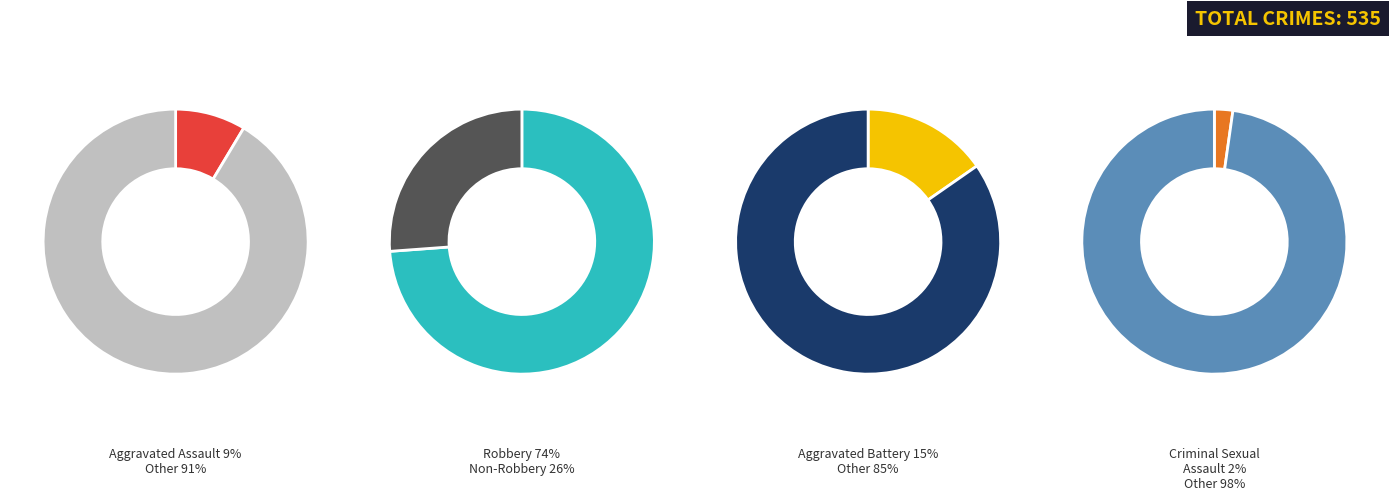

What is the change in value from Aggravated Assault to Robbery?

+349